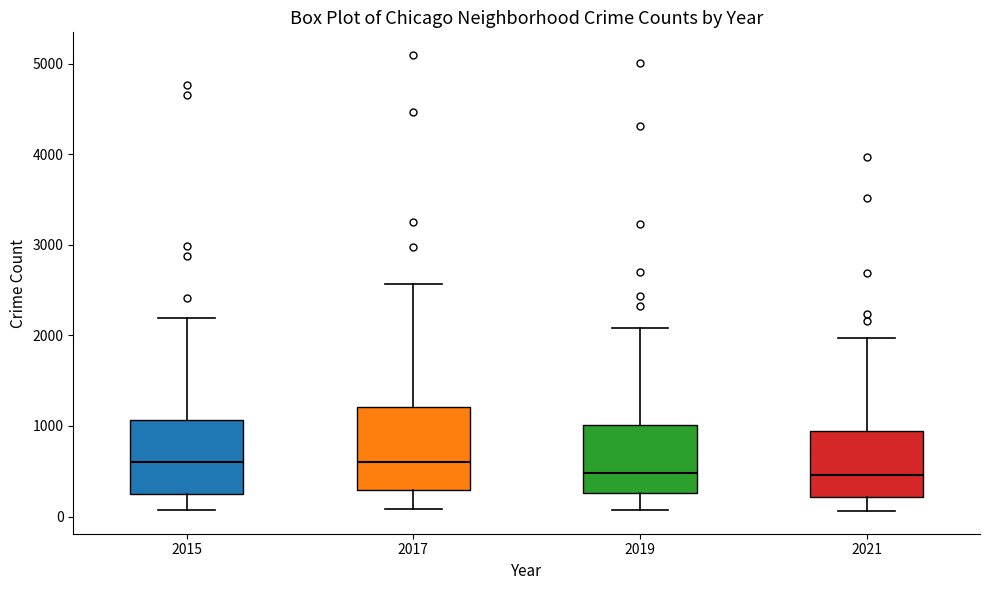

Reading left to right, transcribe this box plot: for each box, give where its median line is, the range the box spans, and where its two whiskers end, as read against the y-axis. The values are not printed on the chart, so give them approximately, as read against the axis.

2015: median 600, box 300 to 1100, whiskers 100 to 2200
2017: median 600, box 300 to 1200, whiskers 100 to 2600
2019: median 500, box 300 to 1000, whiskers 100 to 2100
2021: median 500, box 200 to 900, whiskers 100 to 2000